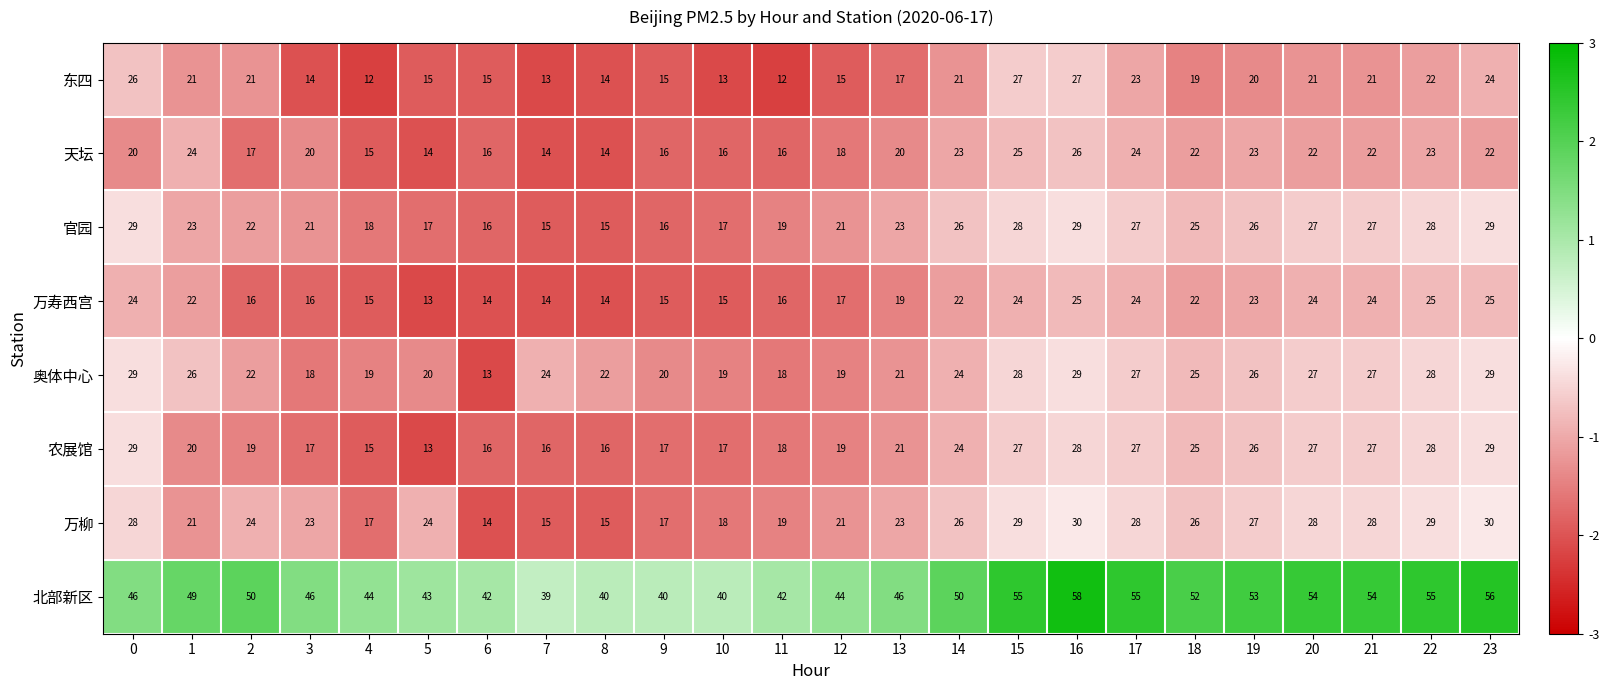

What is the approximate value of 东四 at 10, to the nearest 5?

15